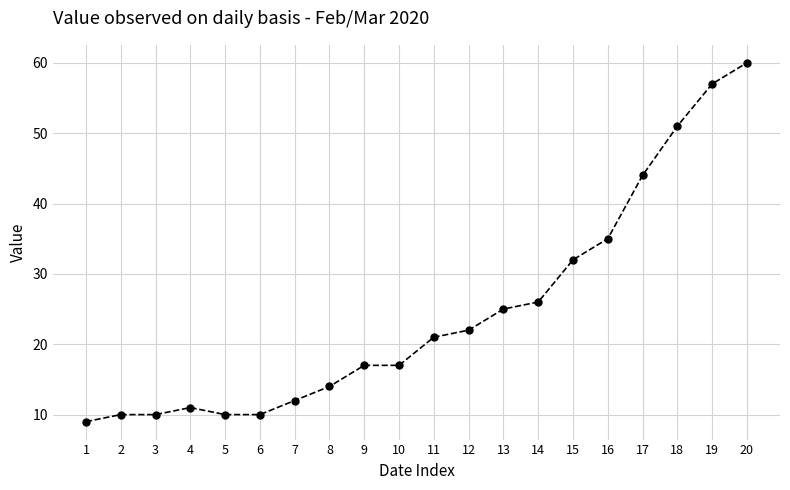

What is the value of the 16th point from the left?

35